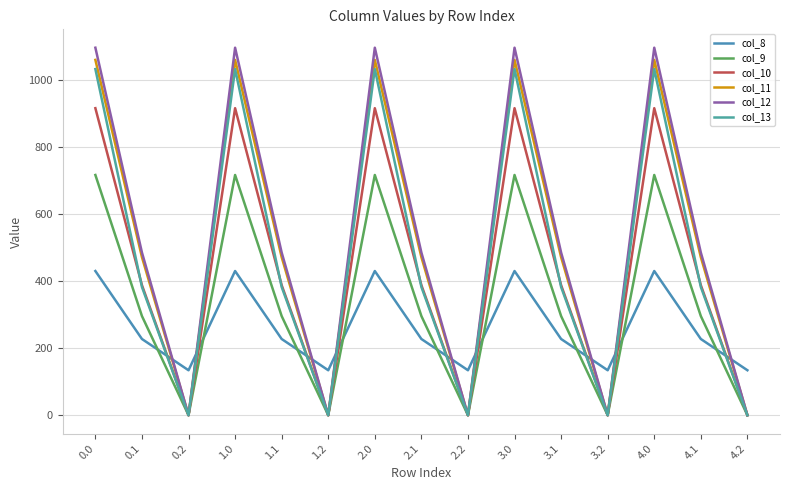

What is the spread (max minus min) of values at 1.2?

134.2